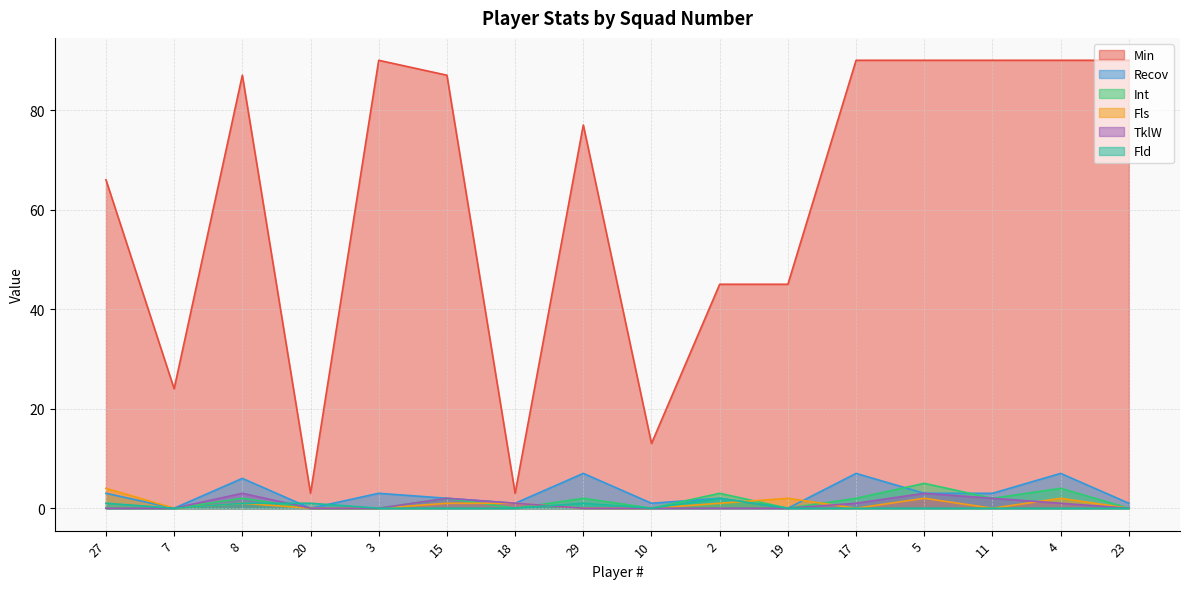

True or false: Min and TklW cross at least once.

False